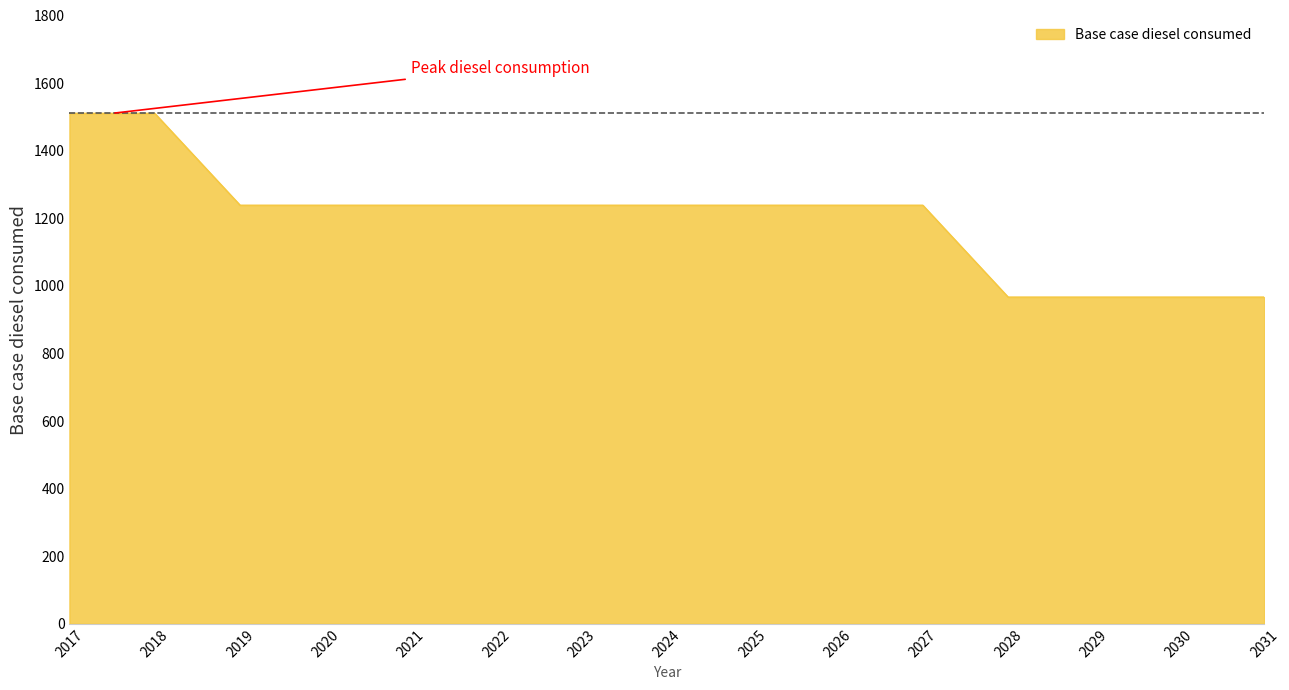

What is the greatest value displayed?

1510.4